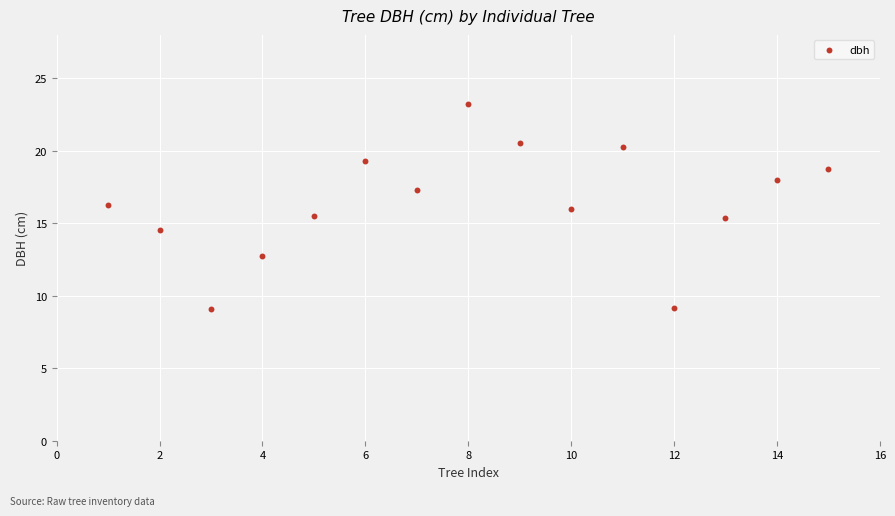

What is the range of X values (max minus min)?

14.0